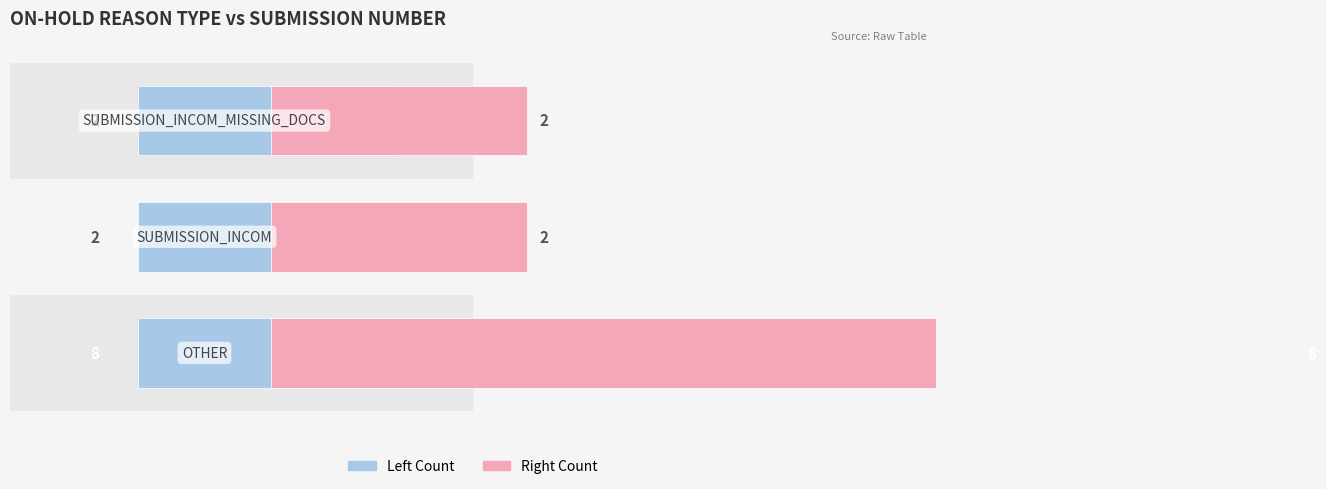

How many groups of bars are there?

3